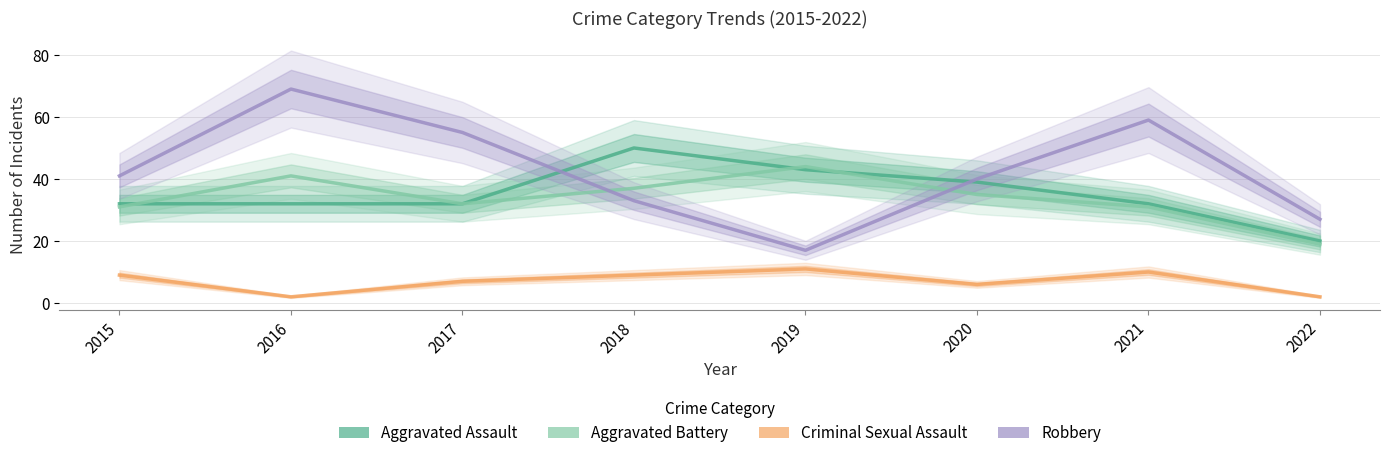

At which label does Aggravated Assault reach its minimum?

2022